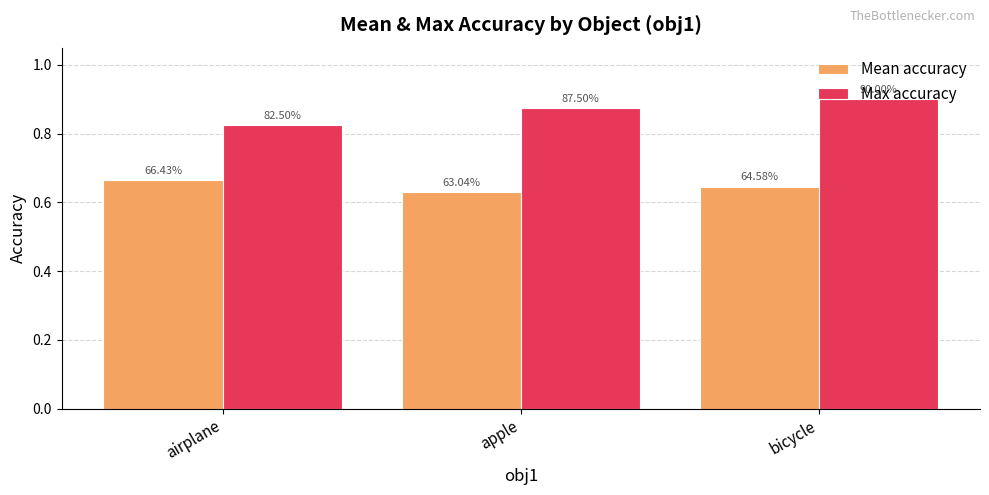

Does the chart contain any negative values?

No